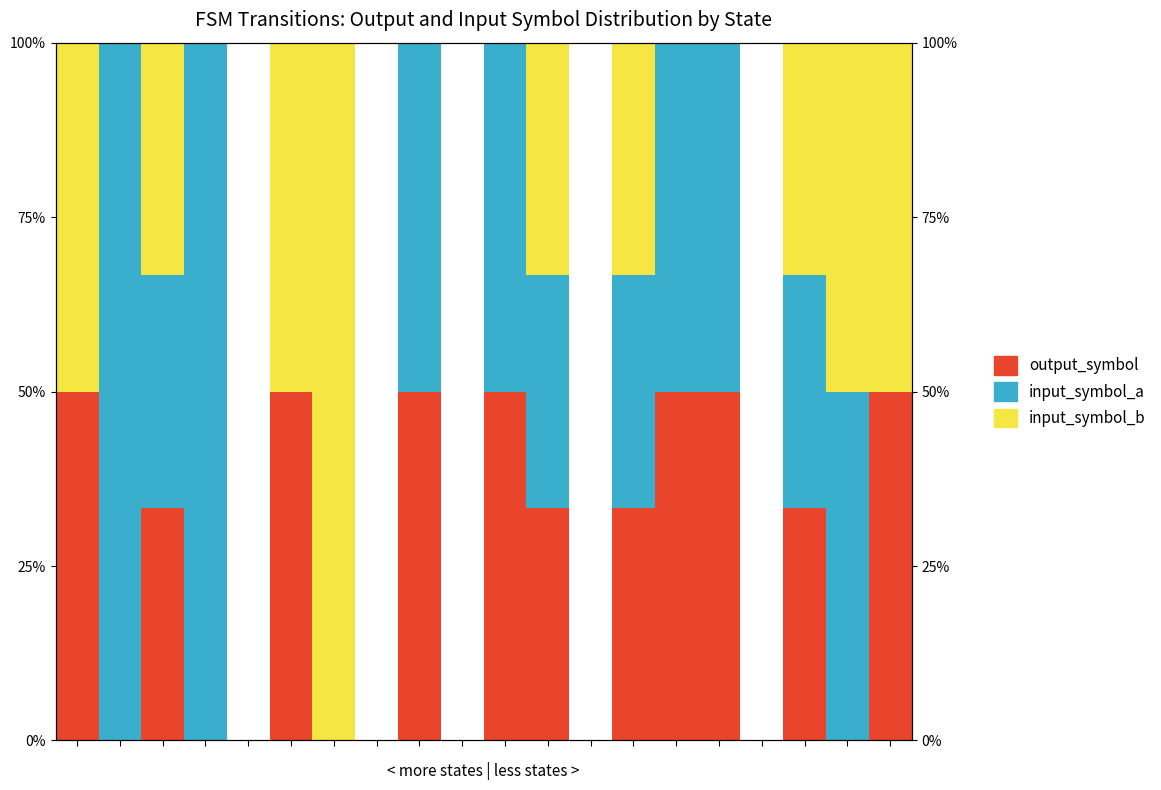

Reading left to right, transcribe all the data shown in this chart.

output_symbol: 50.0	0.0	33.3	0.0	0.0	50.0	0.0	0.0	50.0	0.0	50.0	33.3	0.0	33.3	50.0	50.0	0.0	33.3	0.0	50.0
input_symbol_a: 0.0	100.0	33.3	100.0	0.0	0.0	0.0	0.0	50.0	0.0	50.0	33.3	0.0	33.3	50.0	50.0	0.0	33.3	50.0	0.0
input_symbol_b: 50.0	0.0	33.3	0.0	0.0	50.0	100.0	0.0	0.0	0.0	0.0	33.3	0.0	33.3	0.0	0.0	0.0	33.3	50.0	50.0